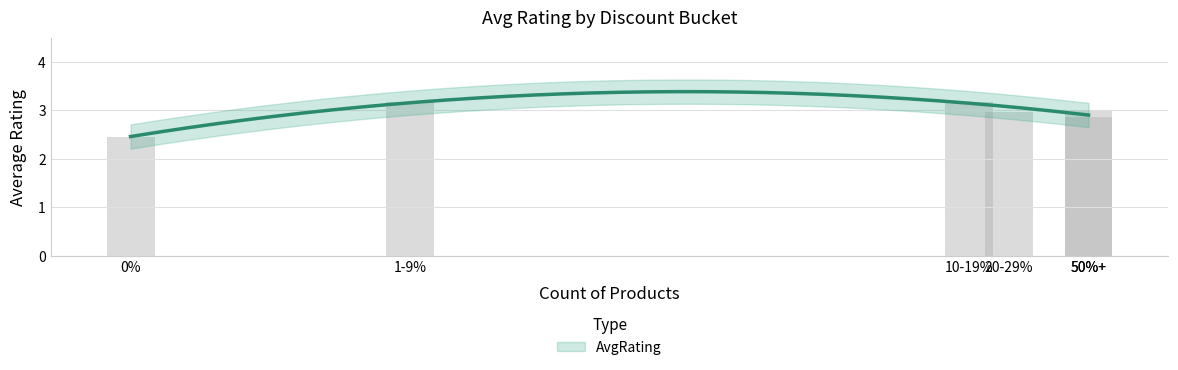

What position from the left is 20-29%?

4